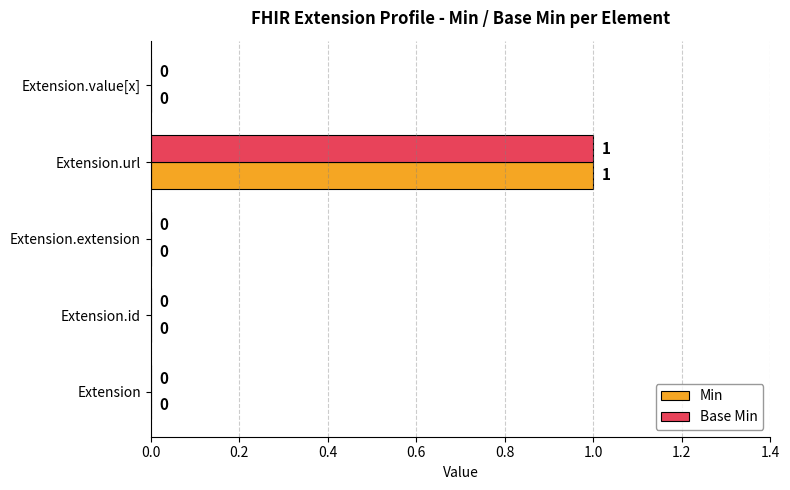

How many Min values are between 0 and 1?

5